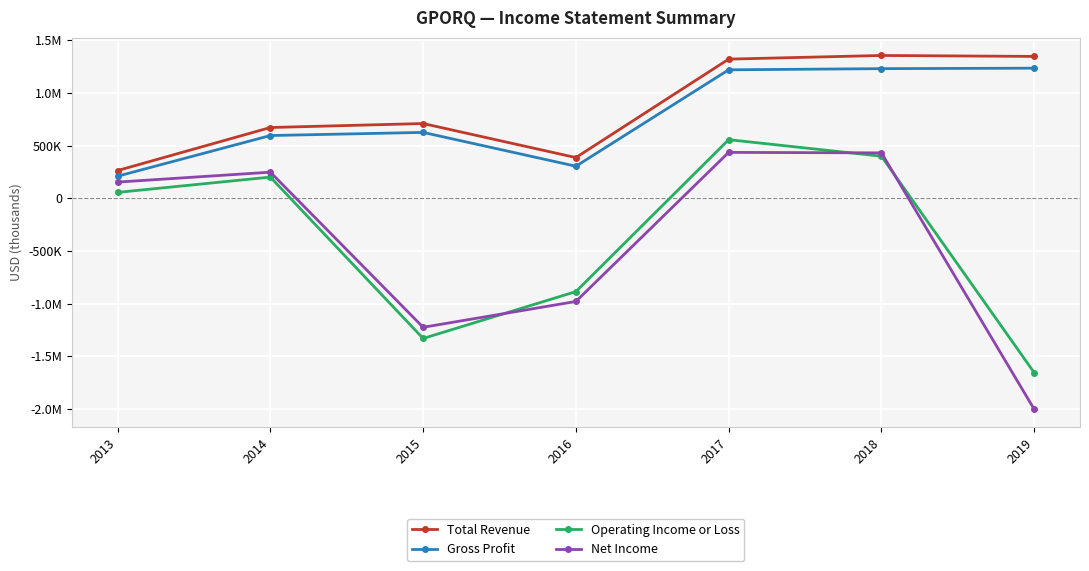

True or false: Total Revenue has a value of 86798 at 2013.

False